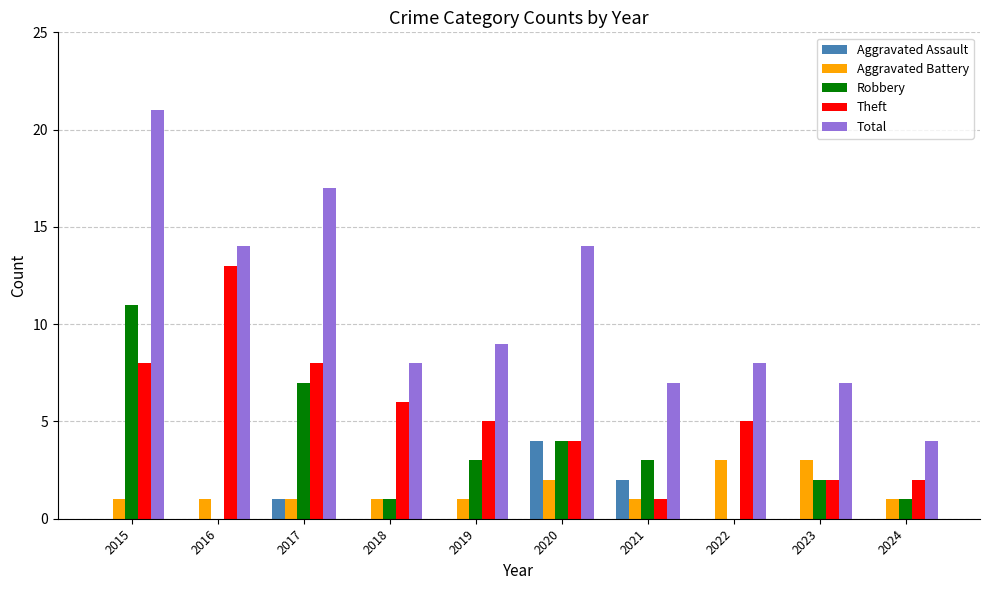

Which series changed the most between 2015 and 2018?

Total